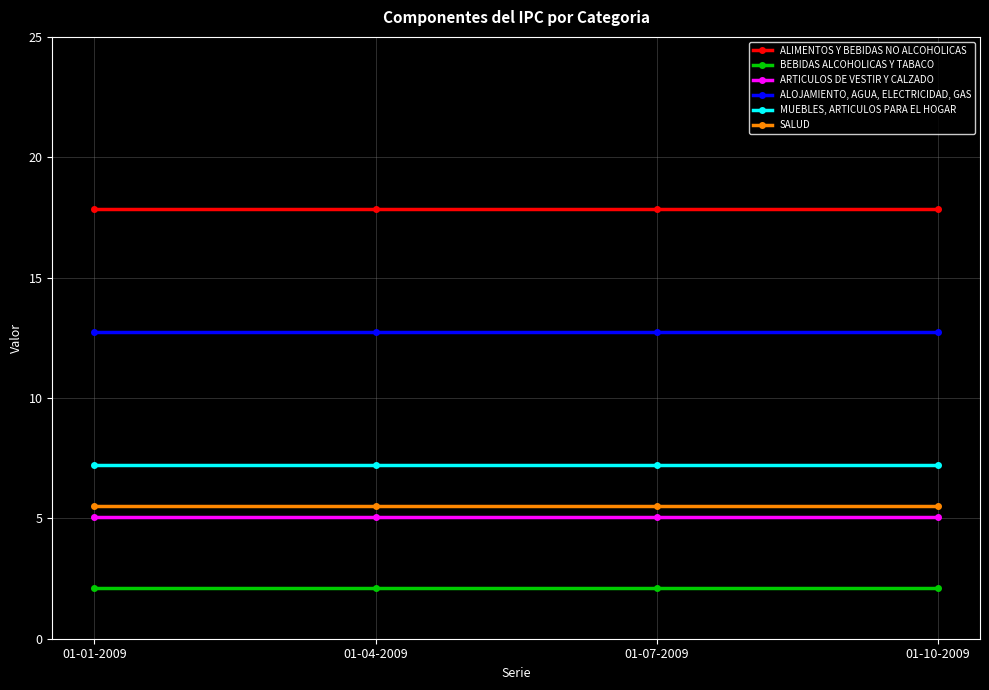

Reading left to right, list all the values displayed in this chart.

ALIMENTOS Y BEBIDAS NO ALCOHOLICAS: 17.9	17.9	17.9	17.9
BEBIDAS ALCOHOLICAS Y TABACO: 2.1	2.1	2.1	2.1
ARTICULOS DE VESTIR Y CALZADO: 5.1	5.1	5.1	5.1
ALOJAMIENTO, AGUA, ELECTRICIDAD, GAS: 12.7	12.7	12.7	12.7
MUEBLES, ARTICULOS PARA EL HOGAR: 7.2	7.2	7.2	7.2
SALUD: 5.5	5.5	5.5	5.5